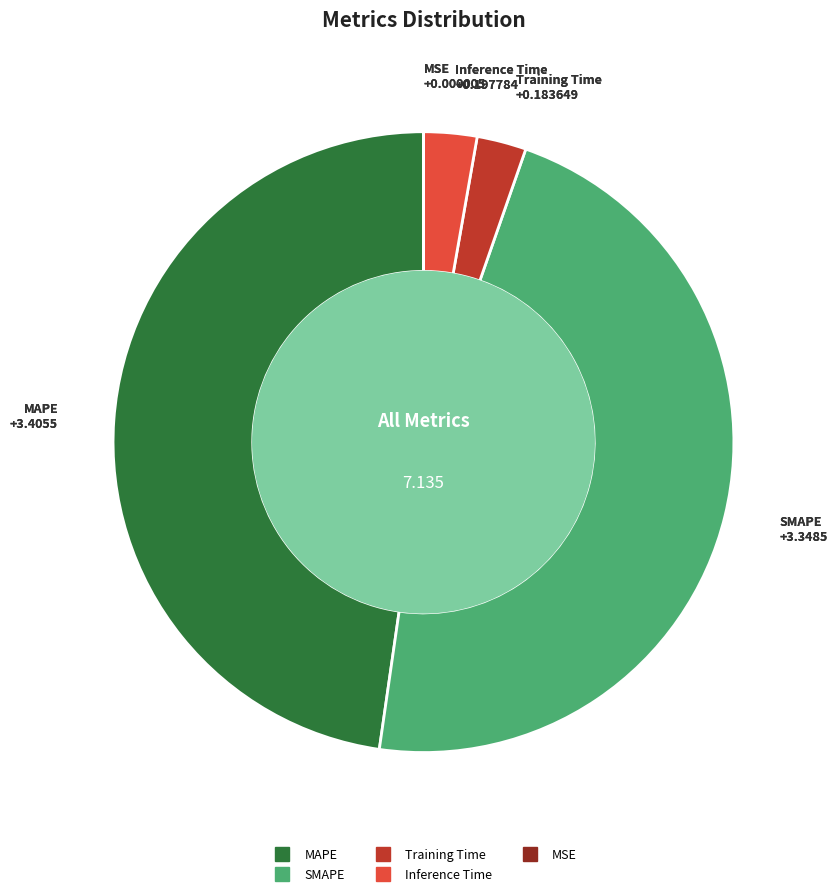

True or false: MAPE accounts for 61% of the total.

False